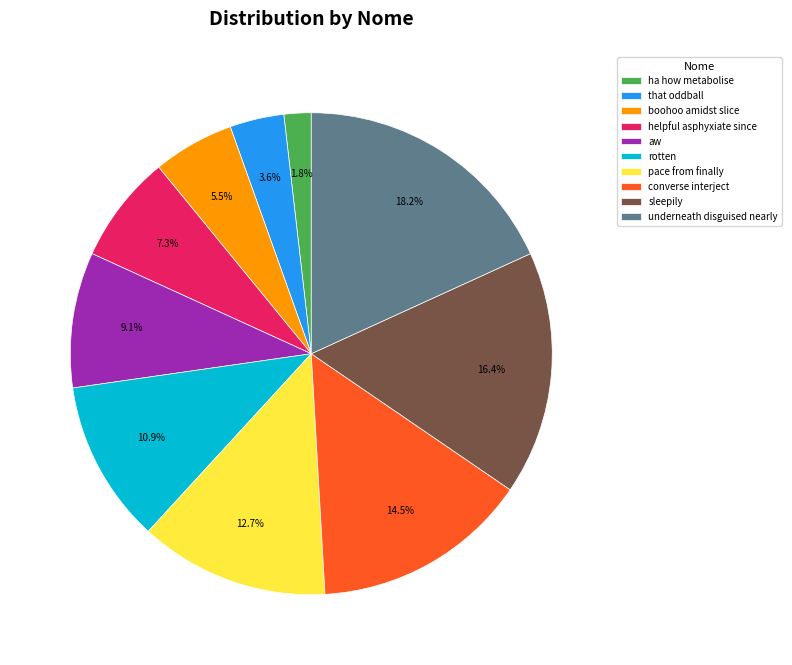

To the nearest percent, what is the difference between the largest and smallest slice percentages?

16%